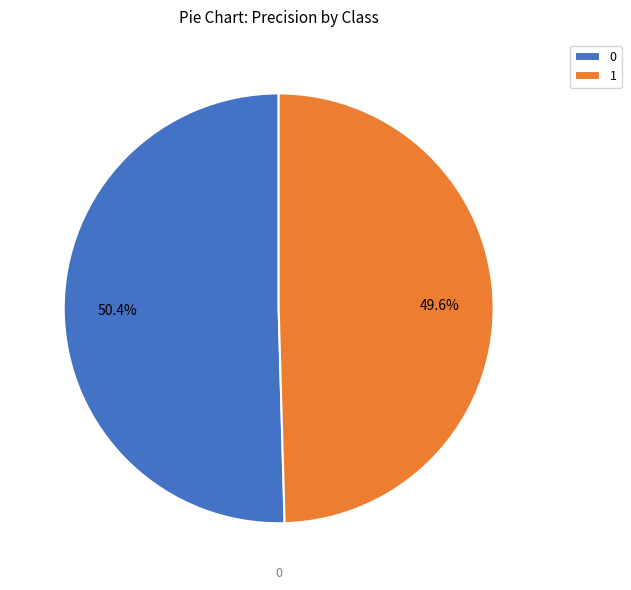

Do 0 and 1 together represent more than half of the pie?

Yes